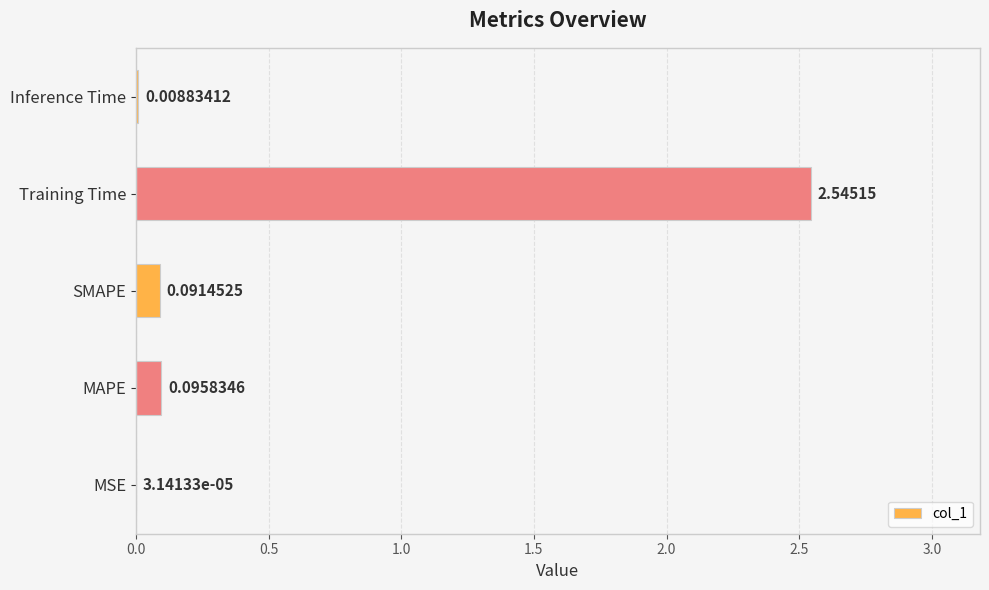

What is the change in value from MSE to Training Time?

+2.5